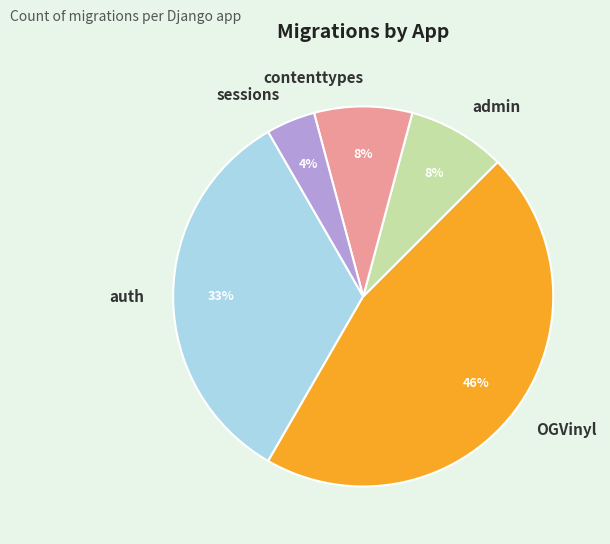

Is auth the majority of the pie?

No